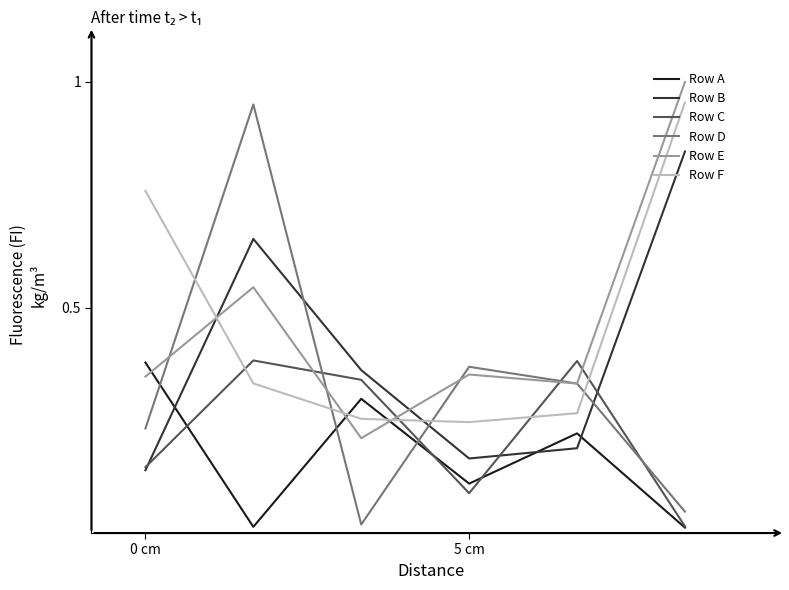

What are all the series names shown in the legend?

Row A, Row B, Row C, Row D, Row E, Row F